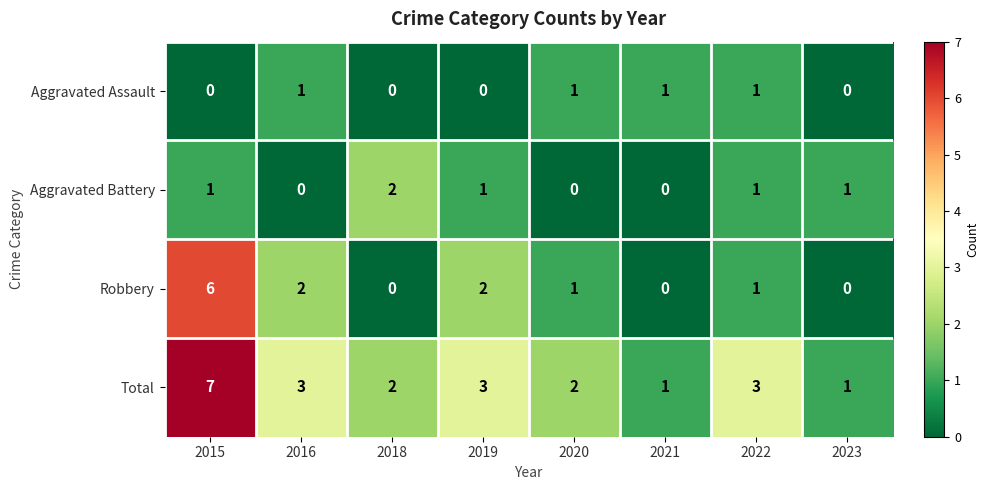

How many data points in Robbery are less than 1?

3